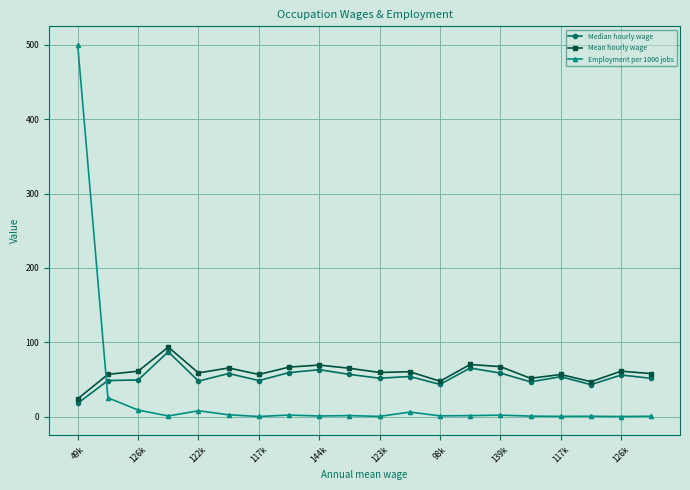

What is the difference between the maximum and second lowest values in the Mean hourly wage series?

46.5